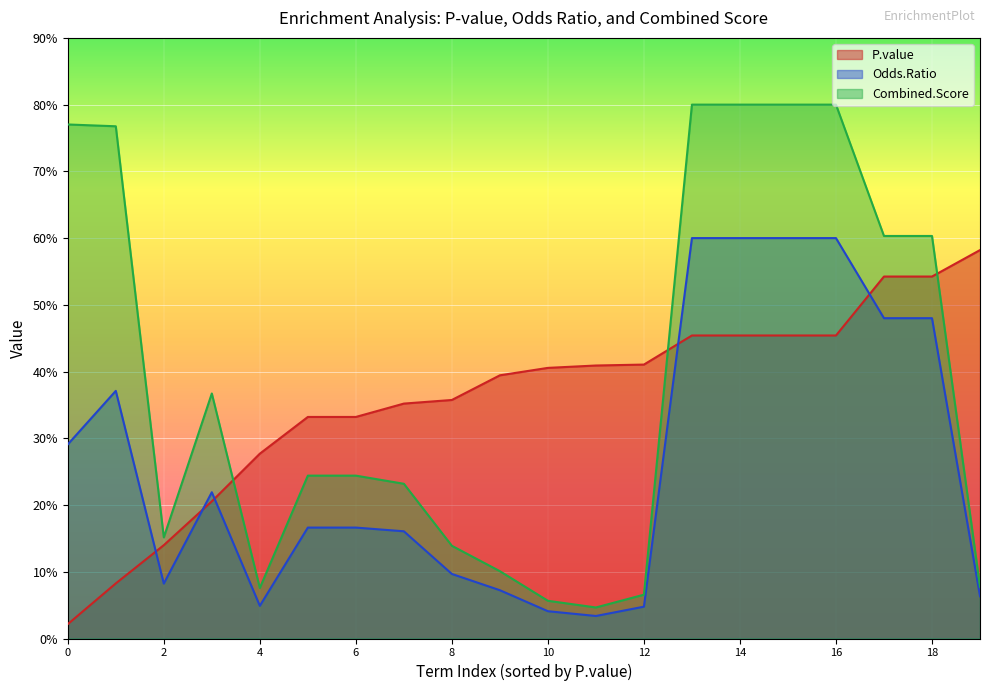

What is the approximate value of Combined.Score at 4?

7.6